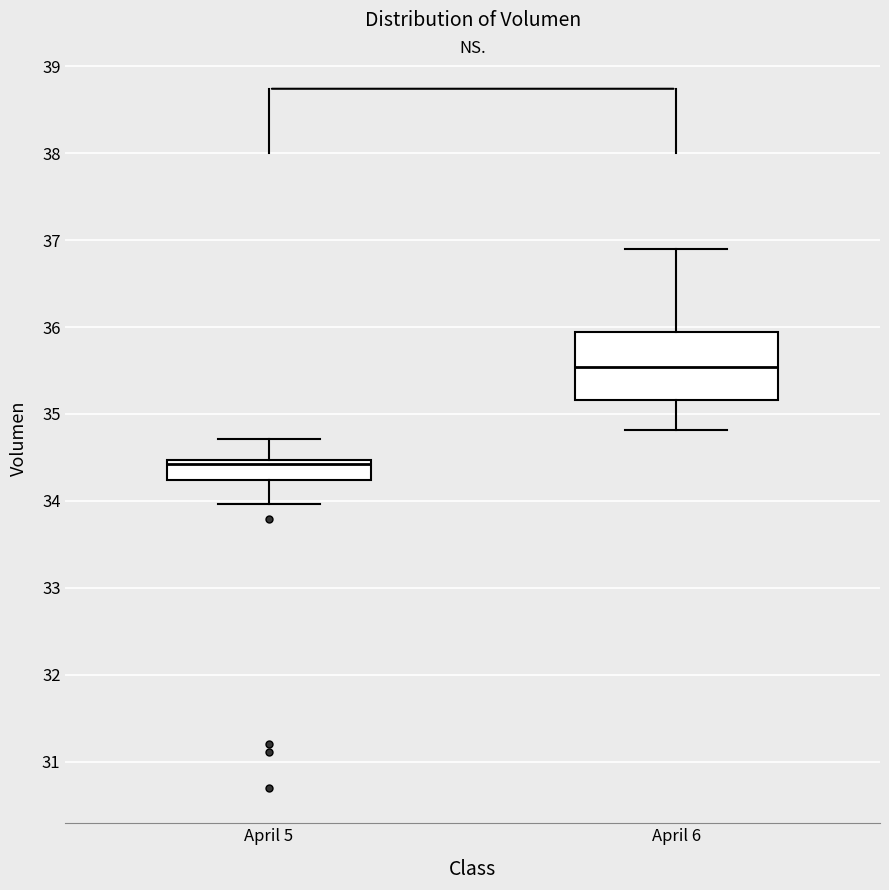

Reading left to right, transcribe this box plot: for each box, give where its median line is, the range the box spans, and where its two whiskers end, as read against the y-axis. The values are not printed on the chart, so give them approximately, as read against the axis.

April 5: median 34.4, box 34.2 to 34.5, whiskers 34.0 to 34.7
April 6: median 35.5, box 35.2 to 35.9, whiskers 34.8 to 36.9